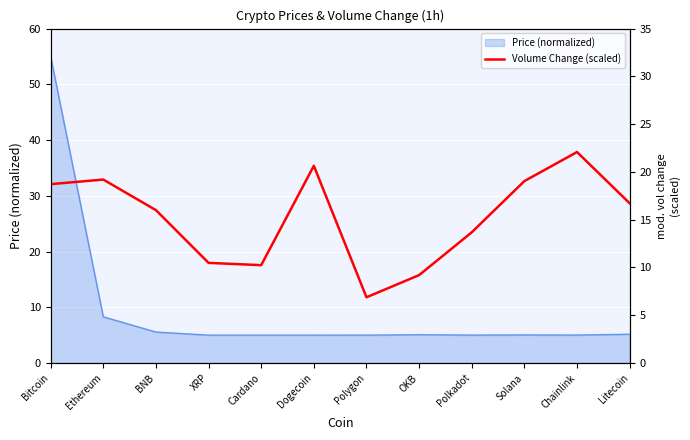

How many lines are shown in the chart?

1